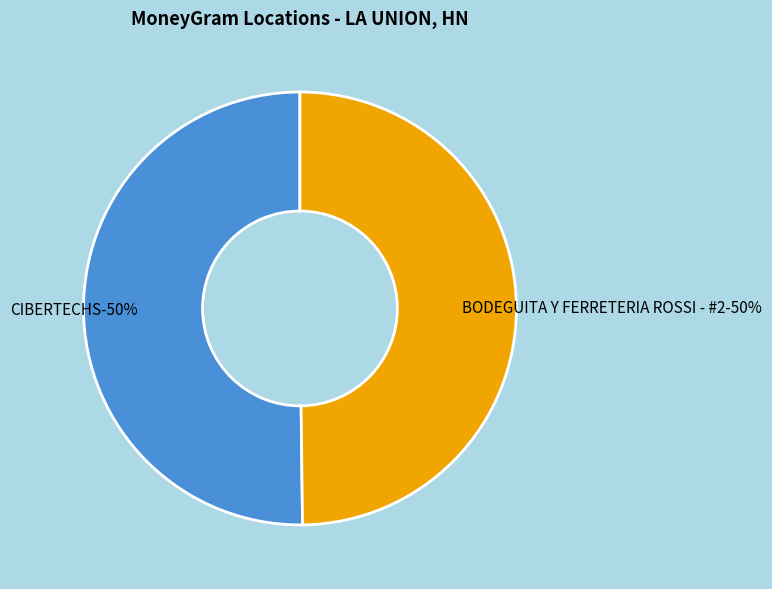

Rank the categories by value from lowest to highest.

BODEGUITA Y FERRETERIA ROSSI - #2, CIBERTECHS